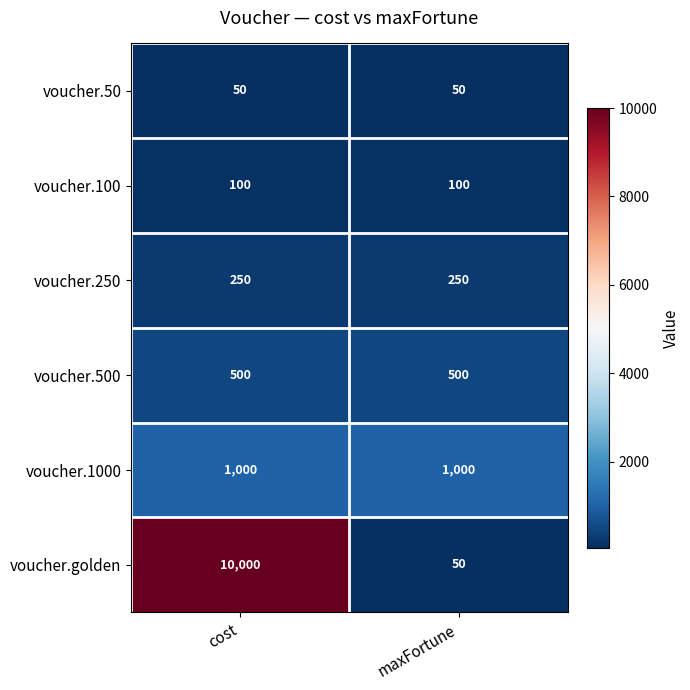

Reading left to right, what are all the values shown in this chart?

voucher.50: 50	50
voucher.100: 100	100
voucher.250: 250	250
voucher.500: 500	500
voucher.1000: 1000	1000
voucher.golden: 10000	50